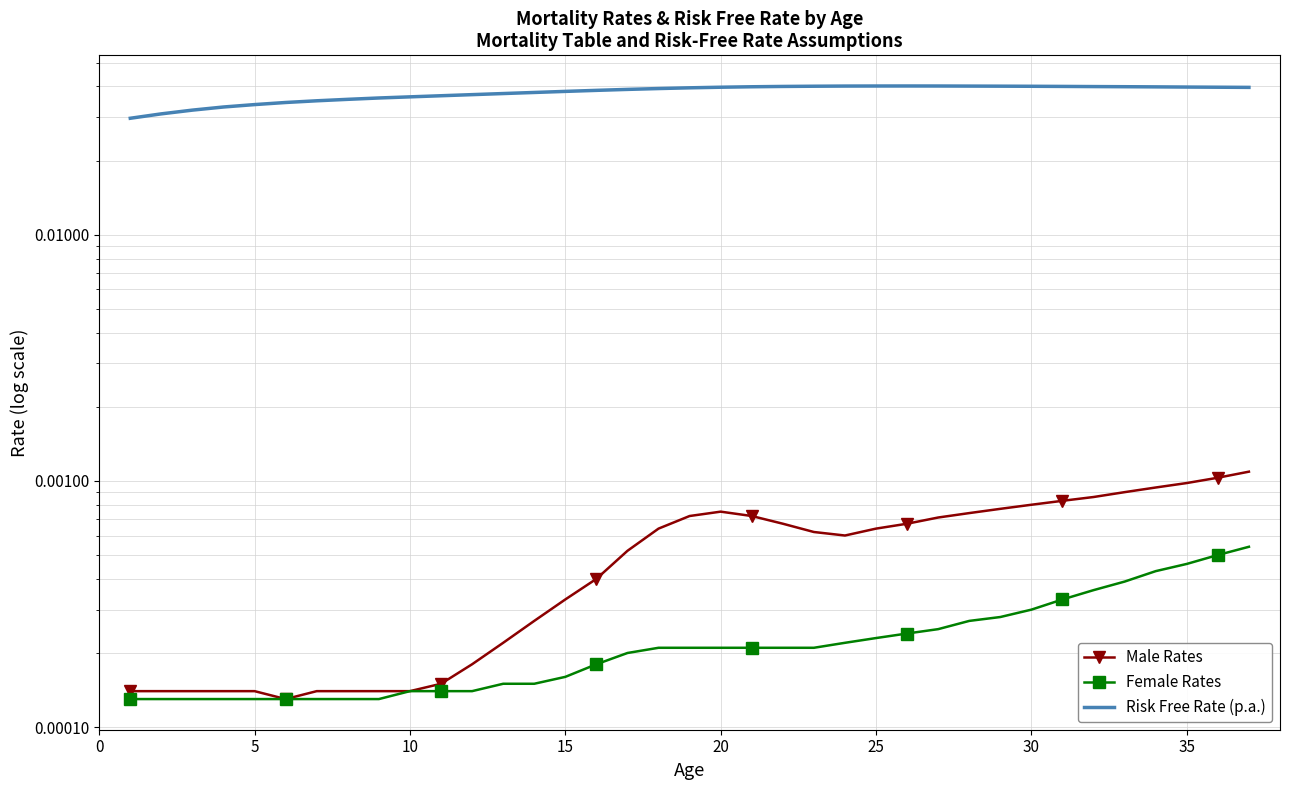

True or false: Female Rates has more than 0 points higher than both neighbors.

False